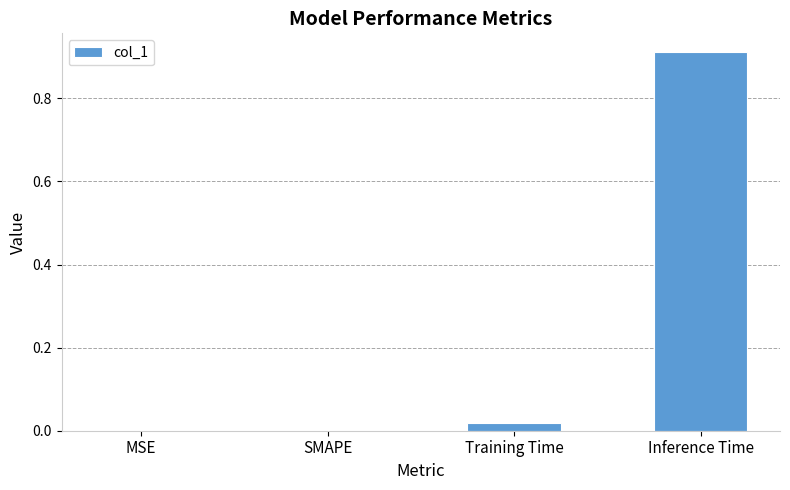

Which label corresponds to the largest value in the chart?

Inference Time